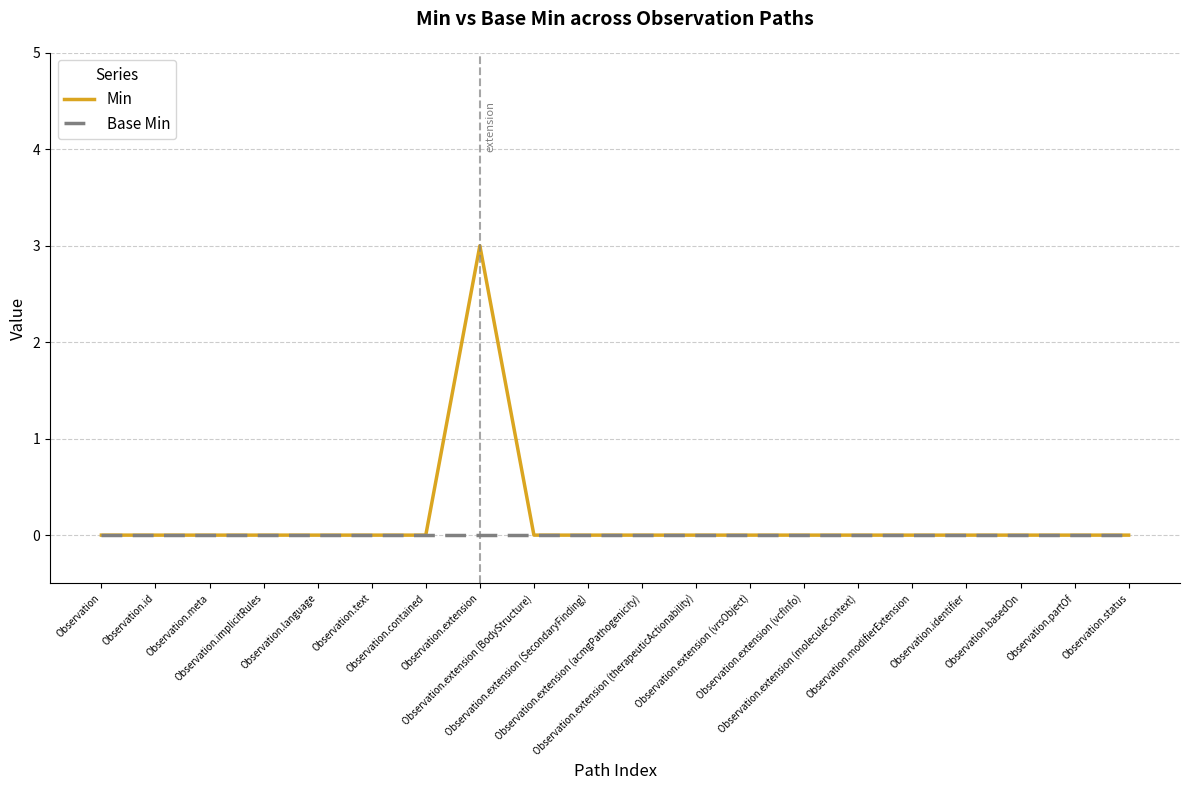

Which series has the largest range (max minus min)?

Min